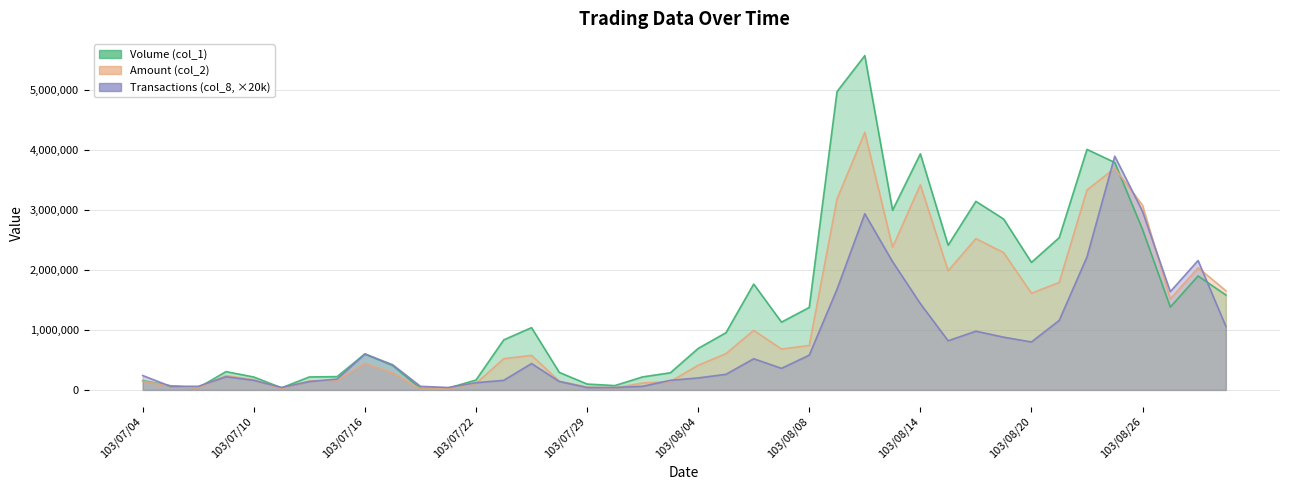

List the series in order of their peak value, lowest first.

Transactions (col_8), Amount (col_2), Volume (col_1)